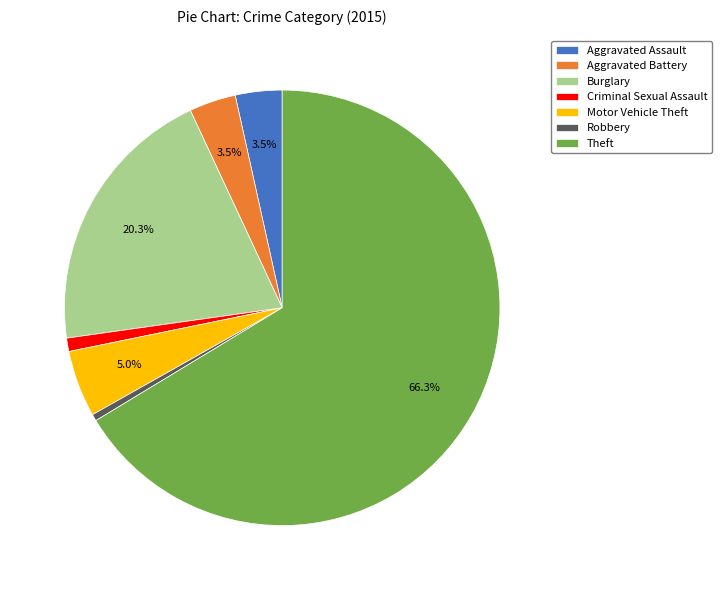

How many slices are in this pie chart?

7